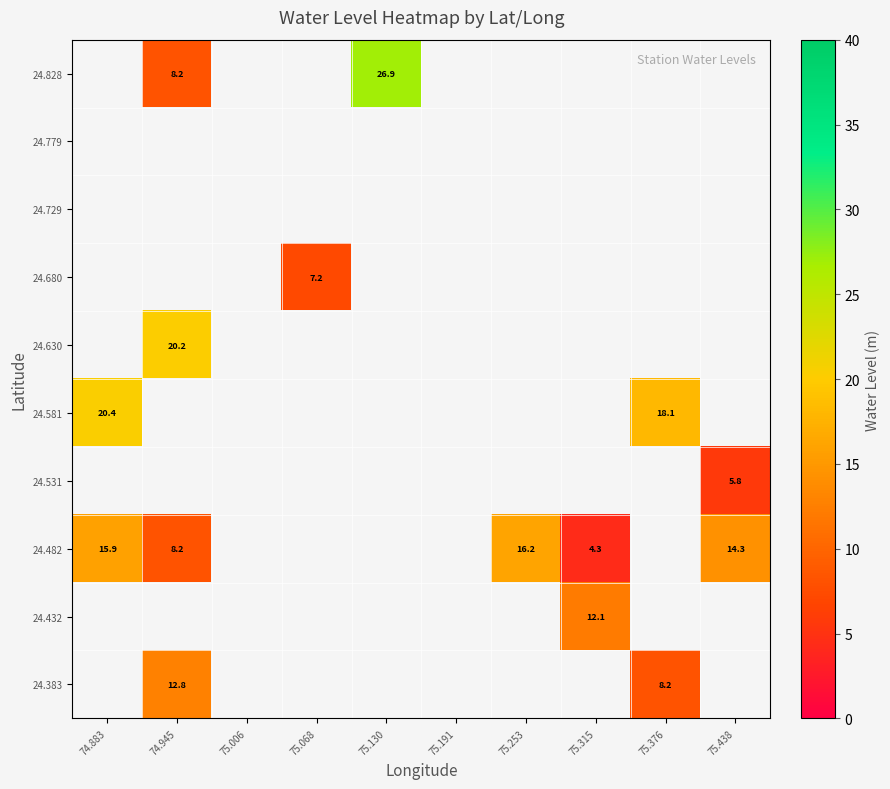

What is the difference between the 24.482 values at 75.253 and 74.945?

8.0